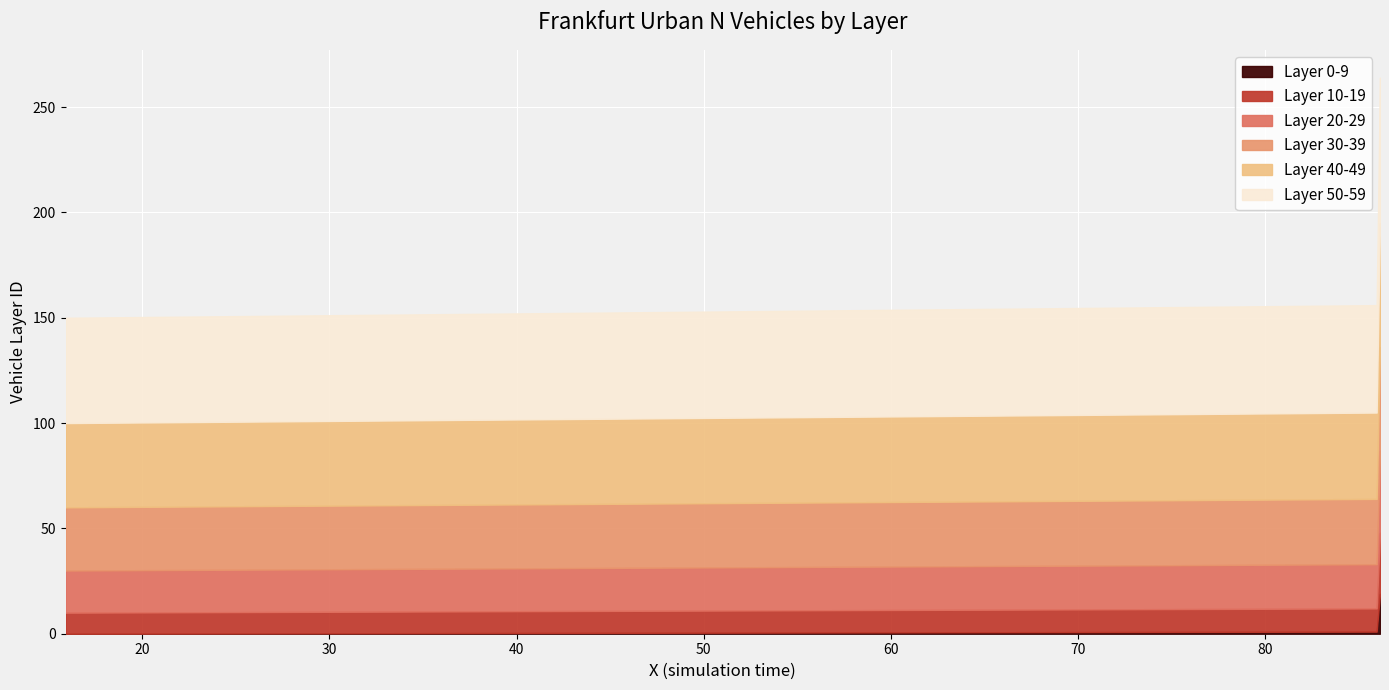

How many distinct data groups are displayed?

6